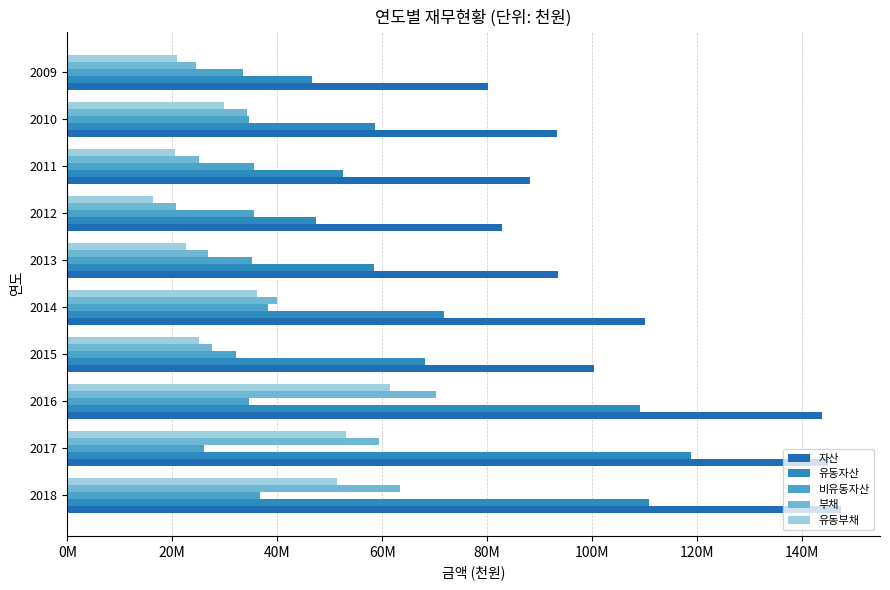

What is the difference between the second highest and minimum values in the 비유동자산 series?

10571802